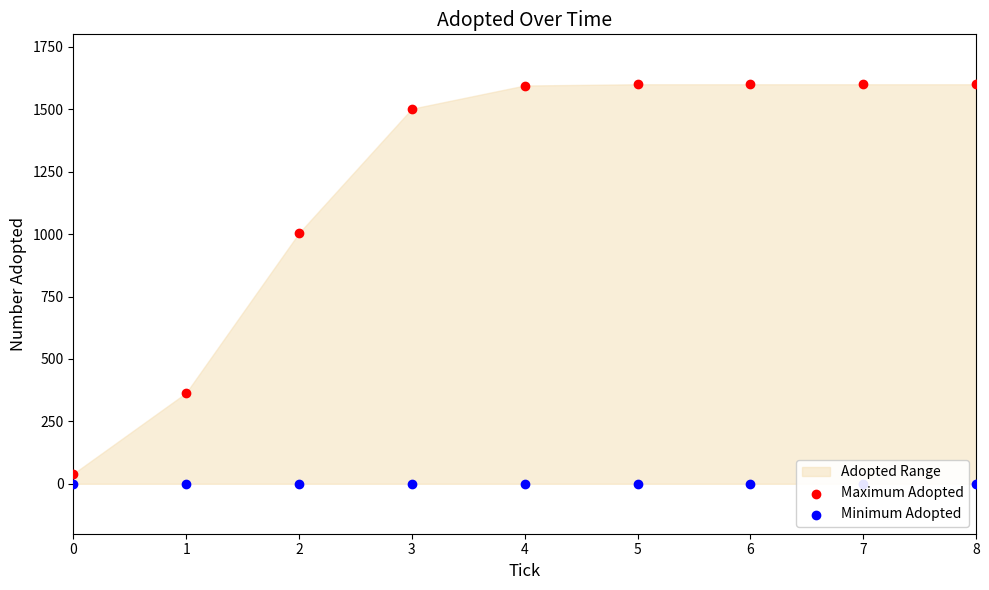

At how many categories does at least one series exceed 814?

7